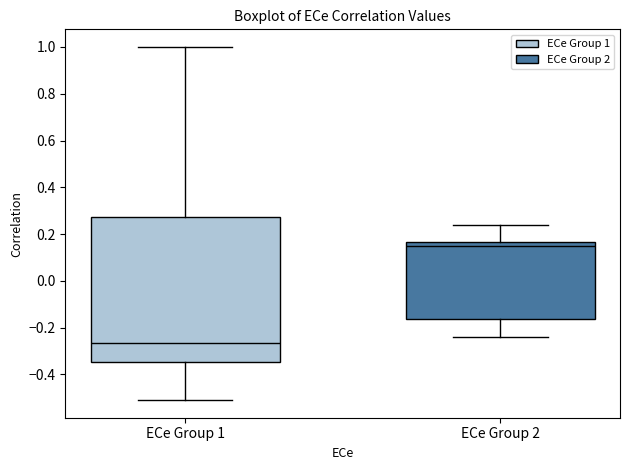

Reading left to right, transcribe this box plot: for each box, give where its median line is, the range the box spans, and where its two whiskers end, as read against the y-axis. The values are not printed on the chart, so give them approximately, as read against the axis.

ECe Group 1: median -0.26, box -0.34 to 0.28, whiskers -0.52 to 1.00
ECe Group 2: median 0.14, box -0.16 to 0.16, whiskers -0.24 to 0.24